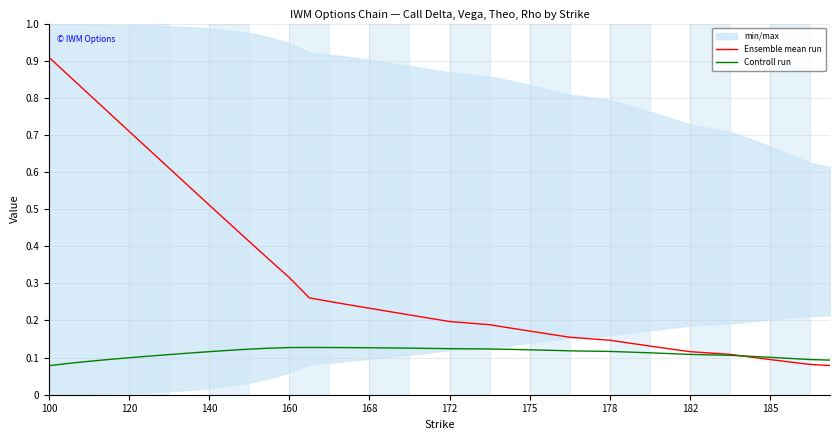

What is the lowest value of the Ensemble mean run series?

0.1